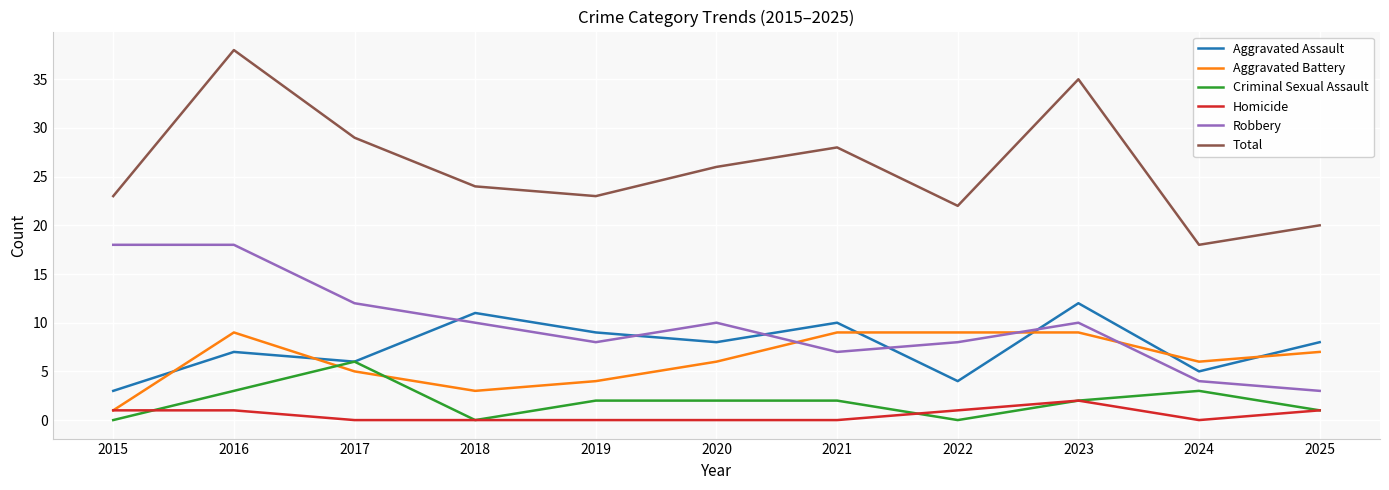

True or false: Homicide and Total intersect in this chart.

False